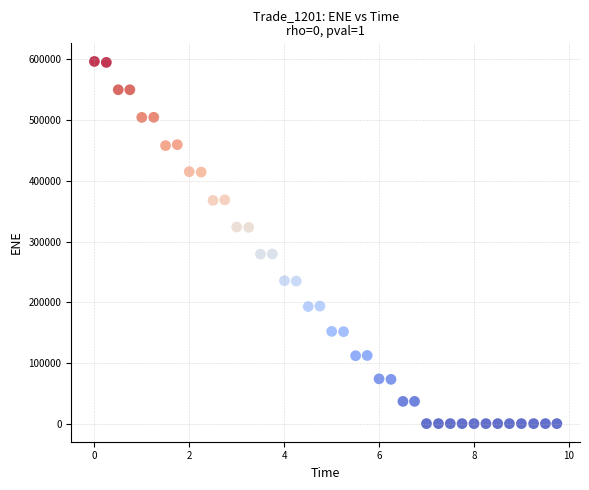

What is the range of Y values (max minus min)?

596697.0